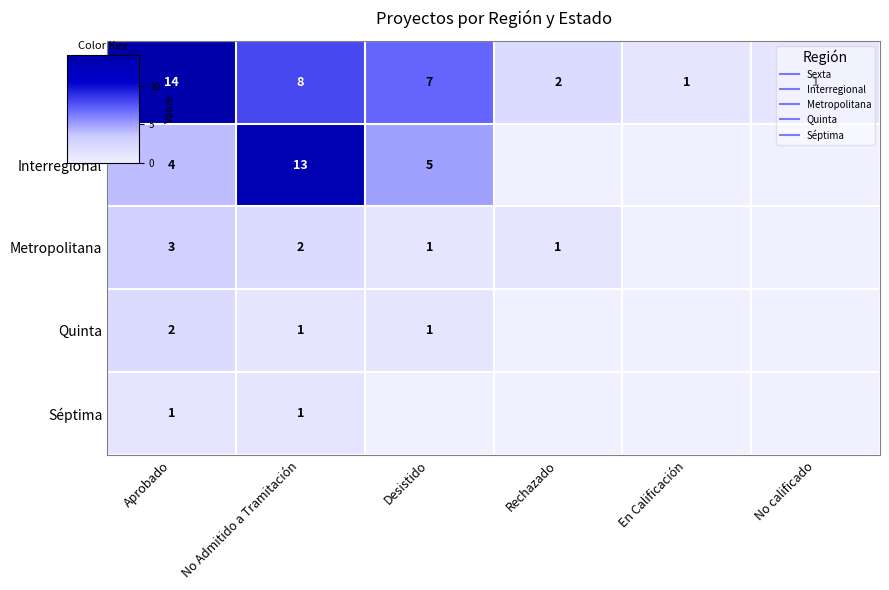

What is the spread (max minus min) of values at En Calificación?

1